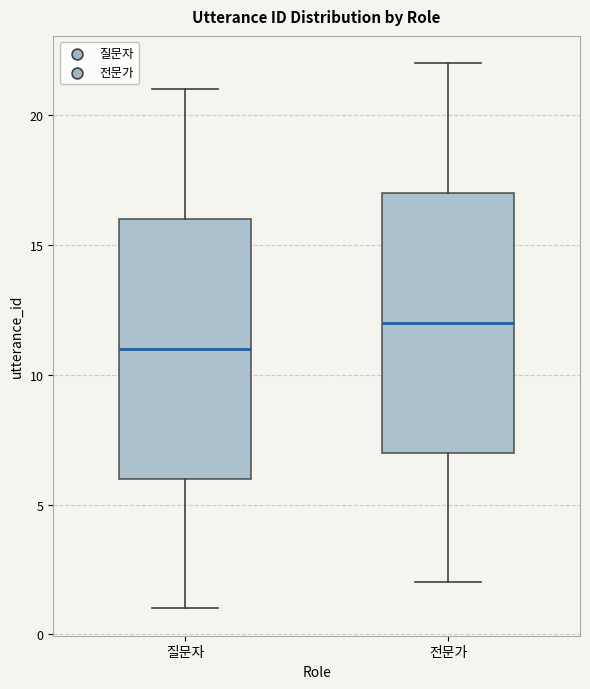

Where is the lower edge of the box for 전문가 on the y-axis? The values are not printed on the chart, so give them approximately, as read against the axis.

7